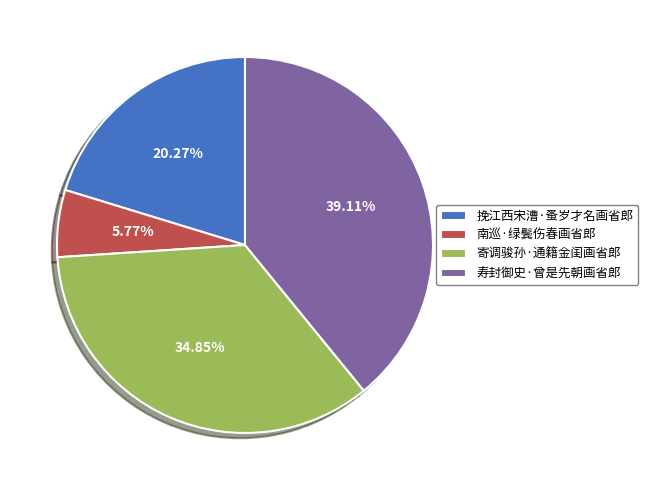

Count the number of slices in the pie.

4